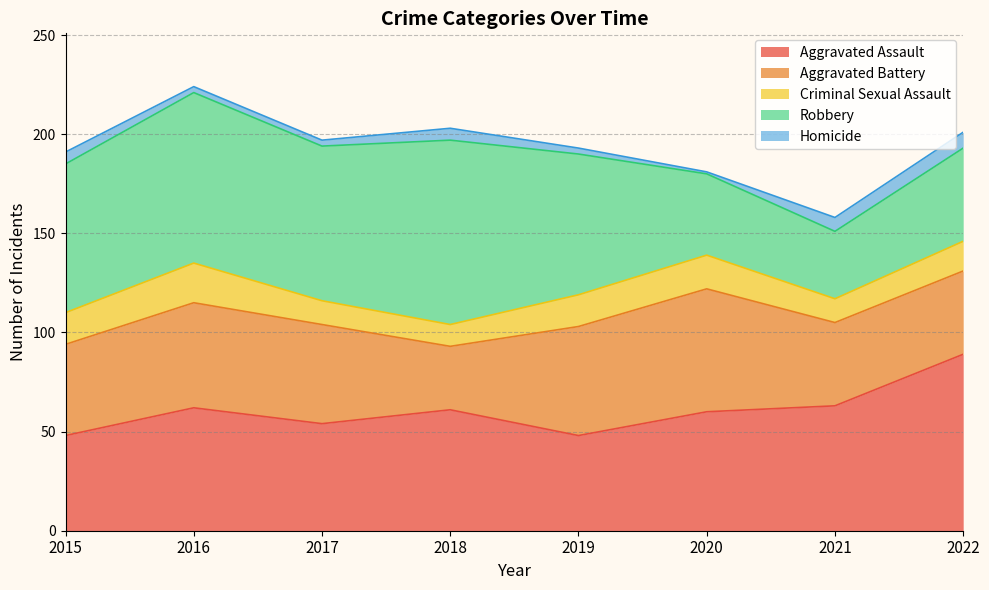

The Aggravated Battery series shows 8 at 2018. True or false?

False